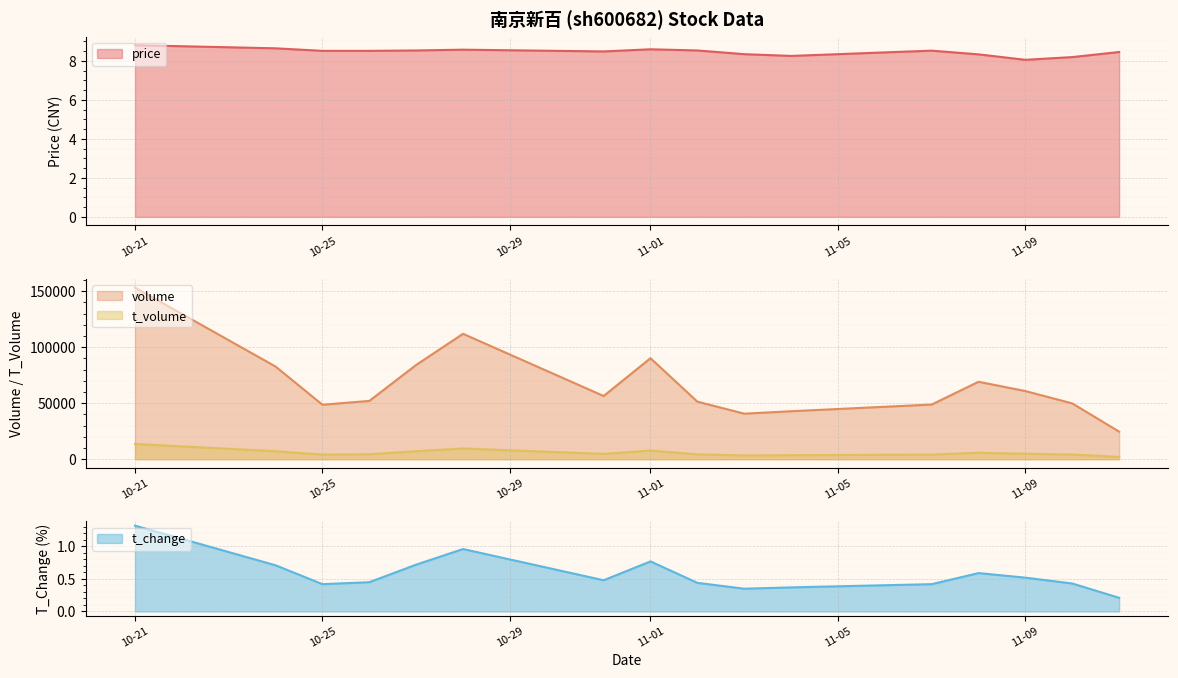

True or false: price and volume cross at least once.

False